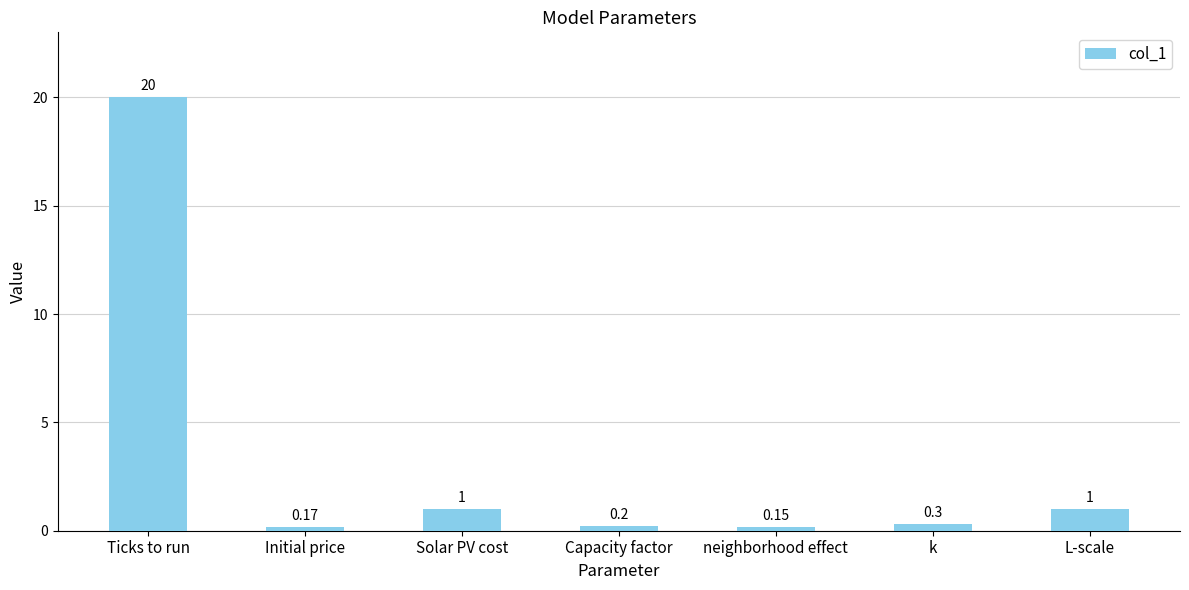

What is the value of the 1st bar from the left?

20.0